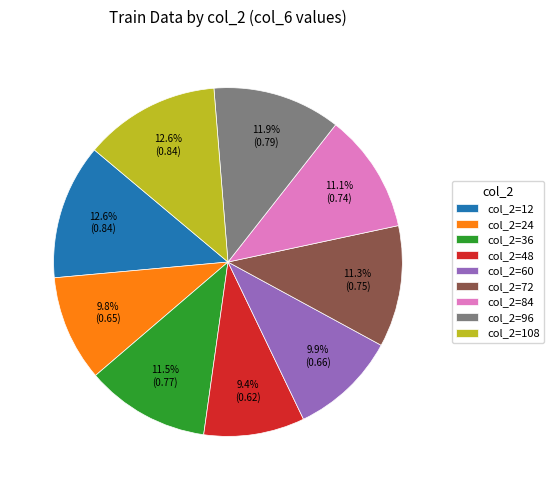

How many segments does this pie chart have?

9